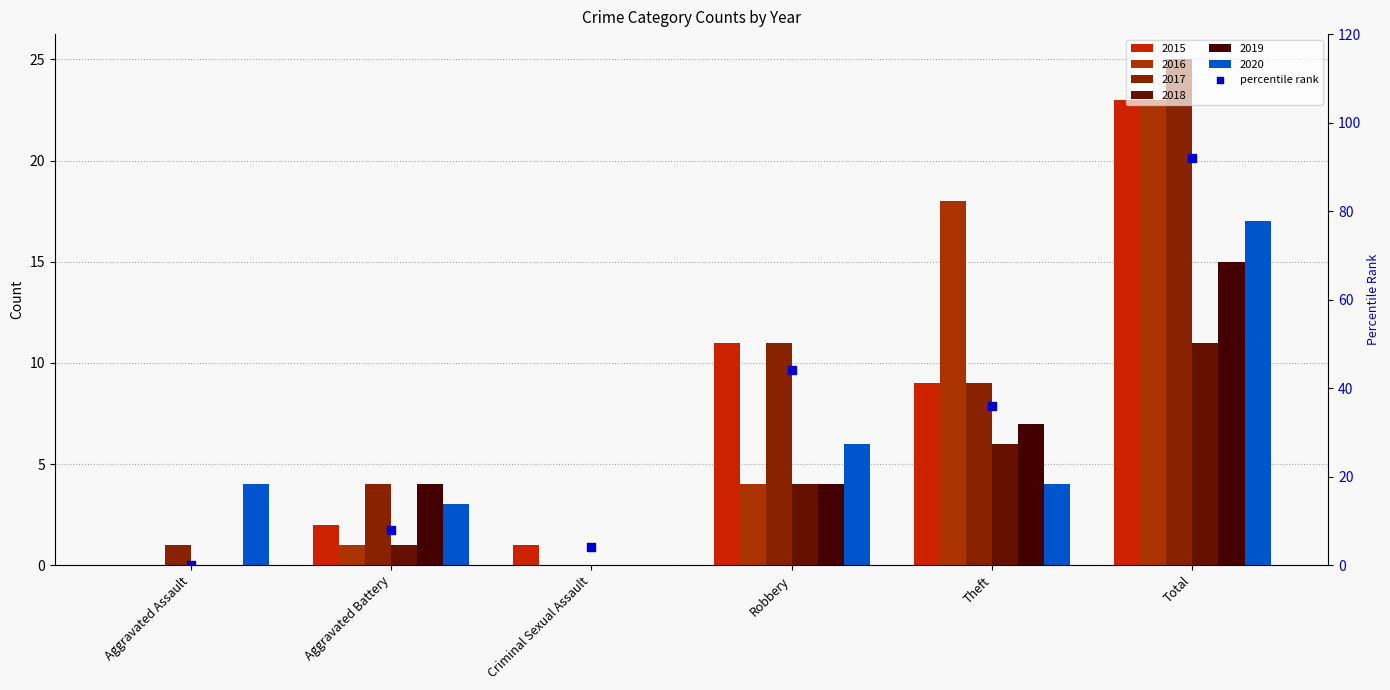

What is the change in value from Criminal Sexual Assault to Theft?

+32